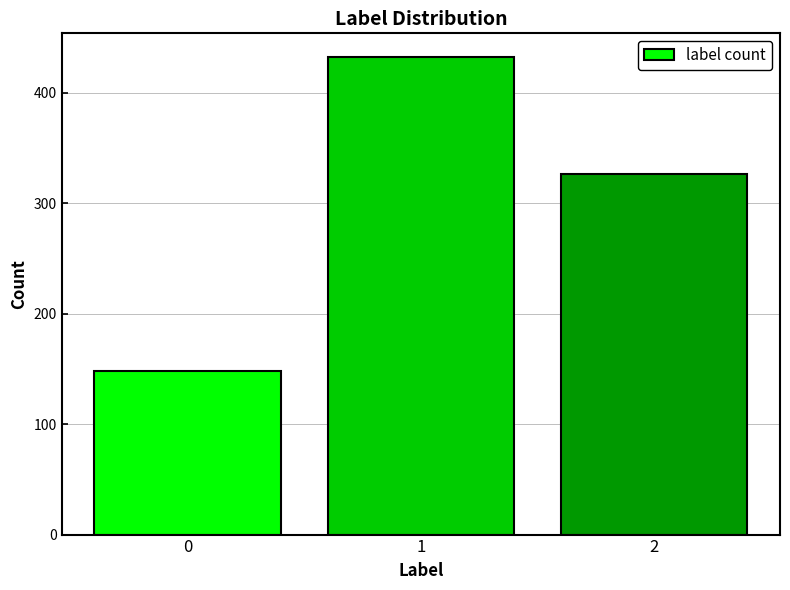

Reading left to right, what are all the values shown in this chart?

148	432	326